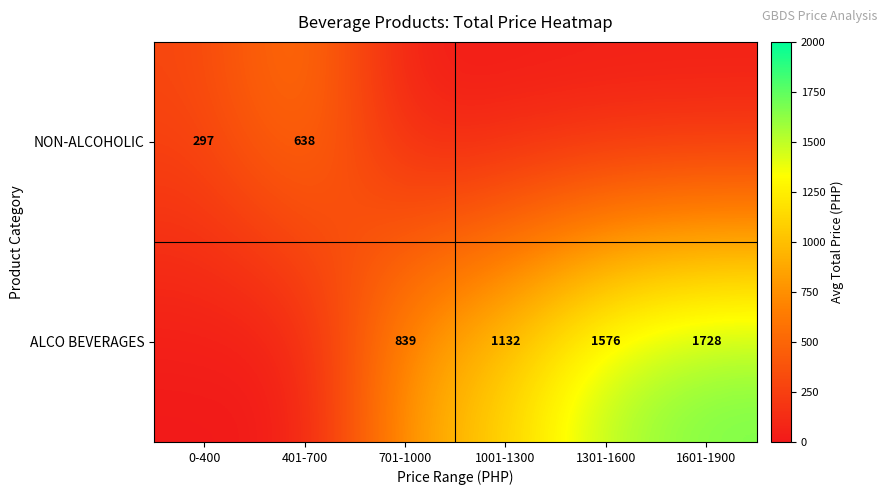

Which label corresponds to the largest value in the chart?

1601-1900